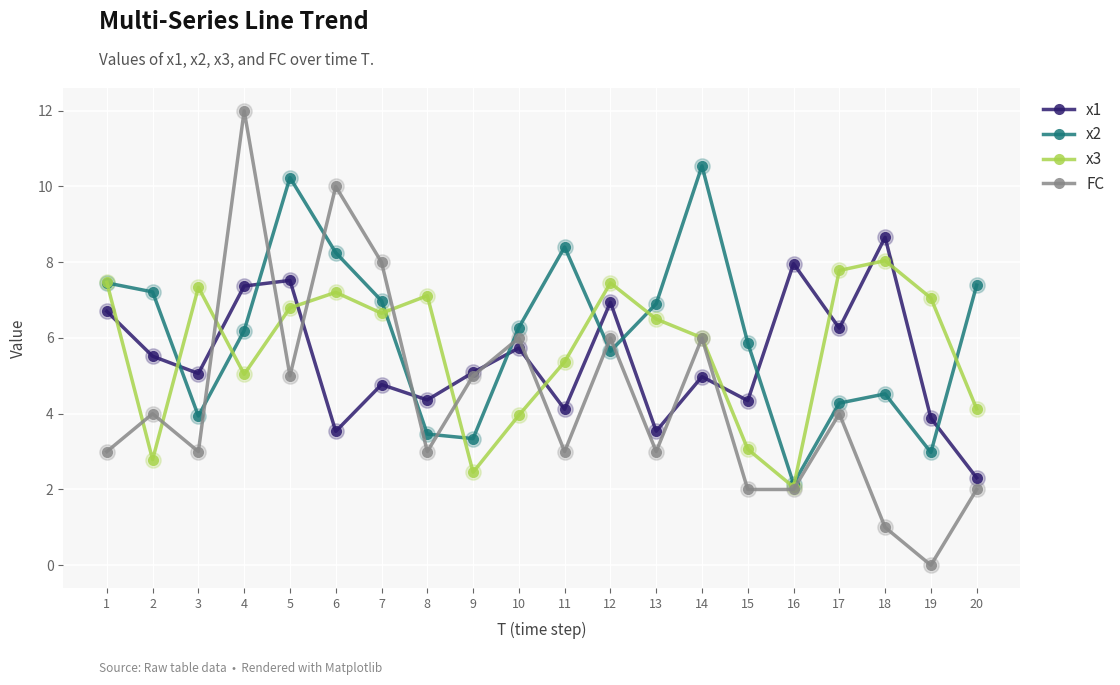

What is the sum of all FC values?

88.0